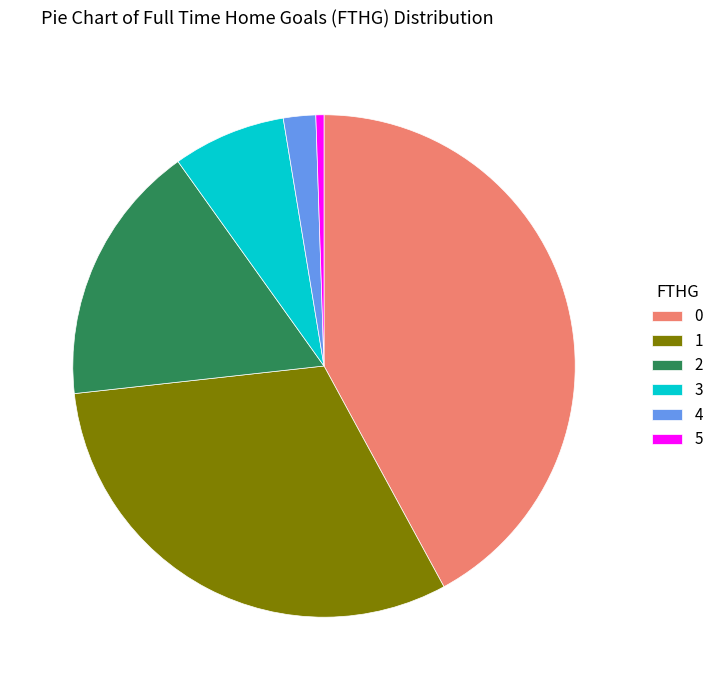

Count the number of slices in the pie.

6